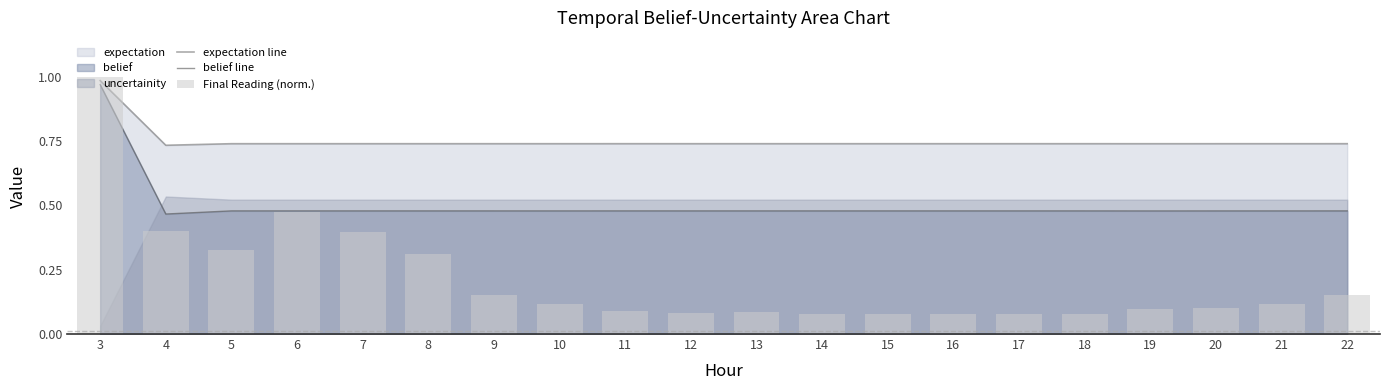

What is the sum of all Final Reading (norm.) values?

4.3